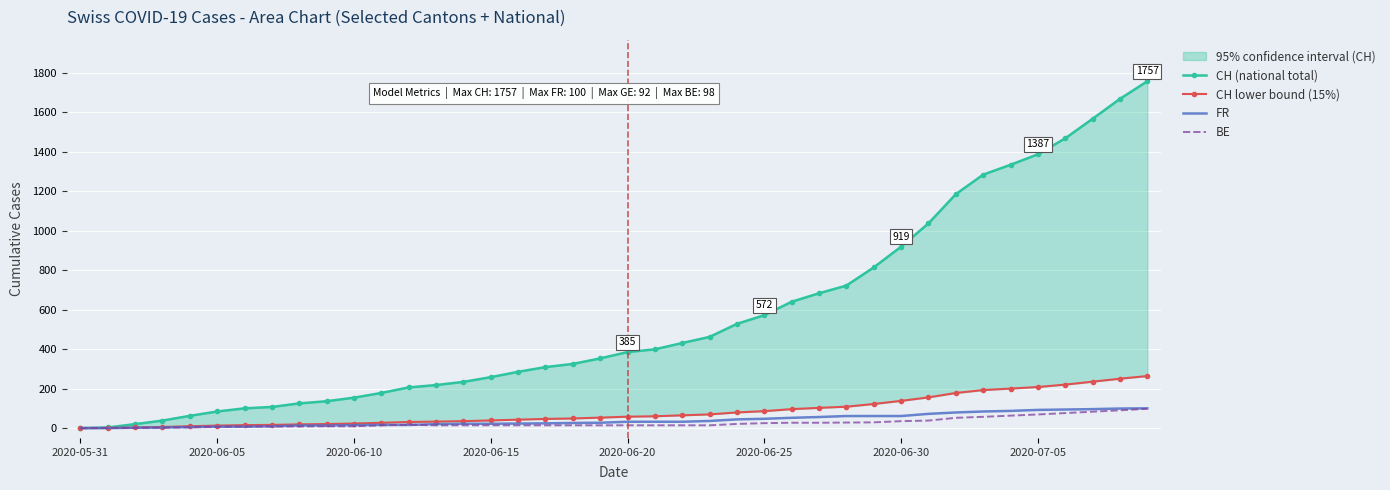

True or false: CH (national total) and CH lower bound (15%) cross at least once.

False